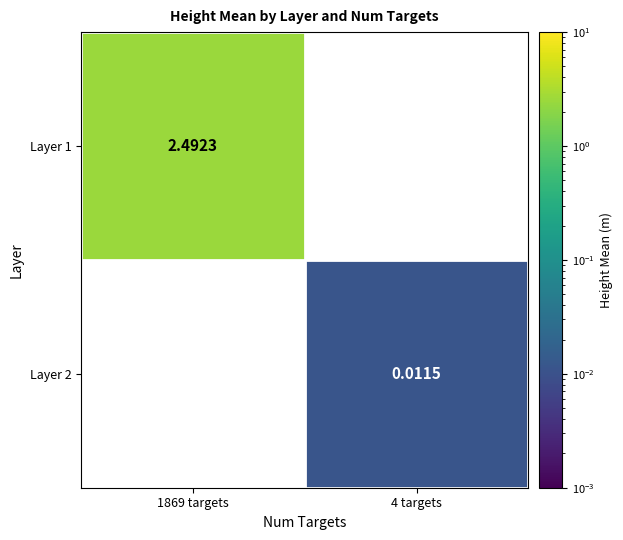

How many values in the Layer 2 series exceed 0?

1